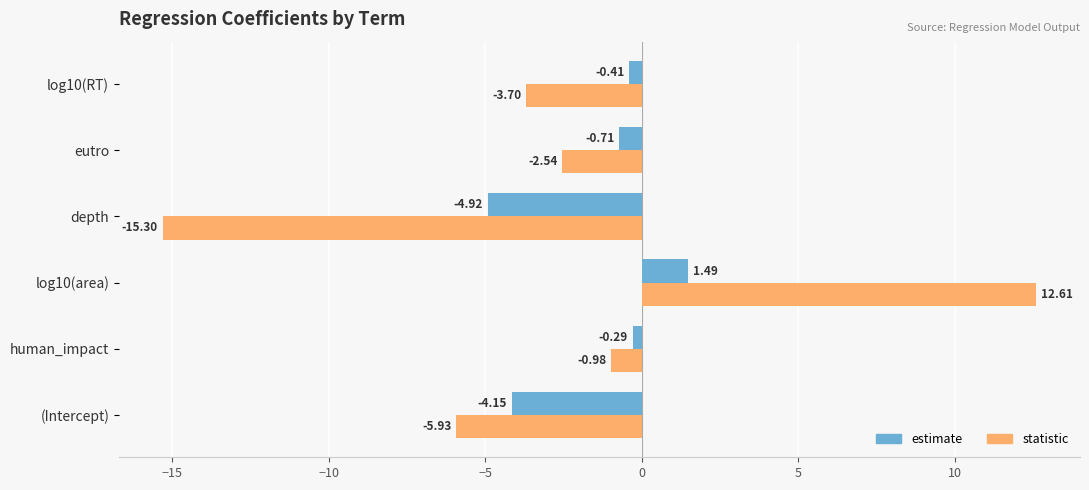

Which series changed the most between (Intercept) and log10(RT)?

estimate